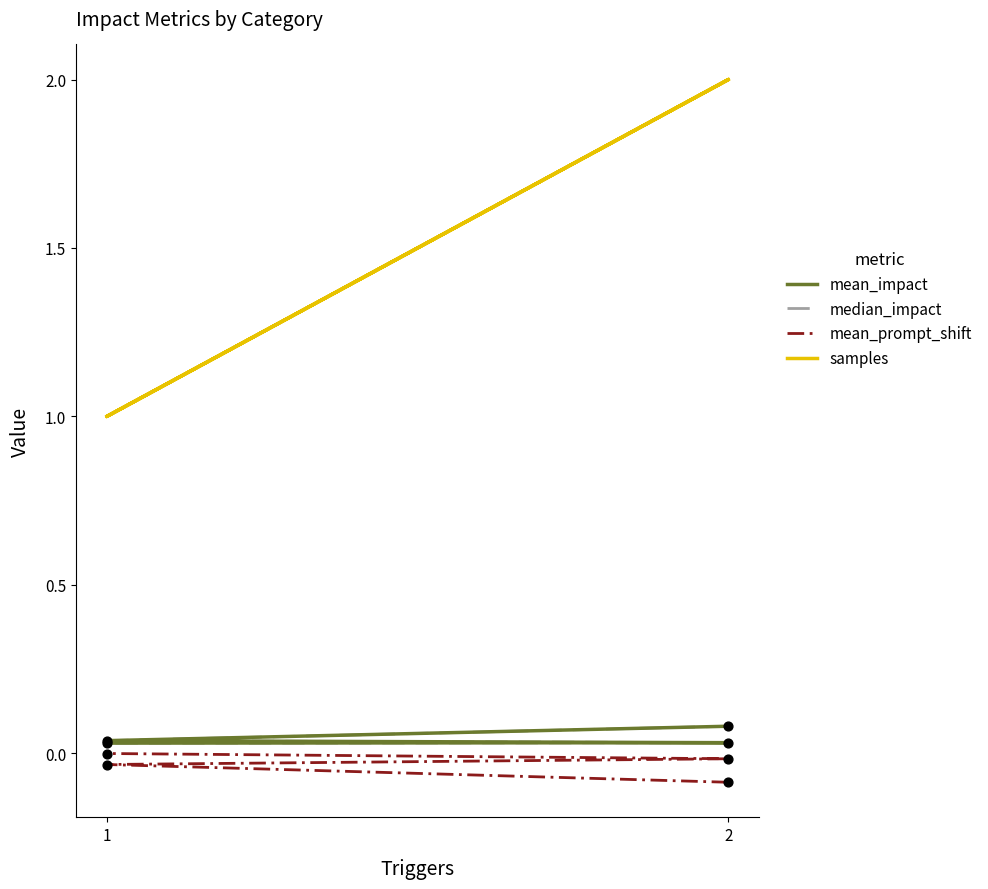

Which series contains the lowest Y value?

mean_prompt_shift